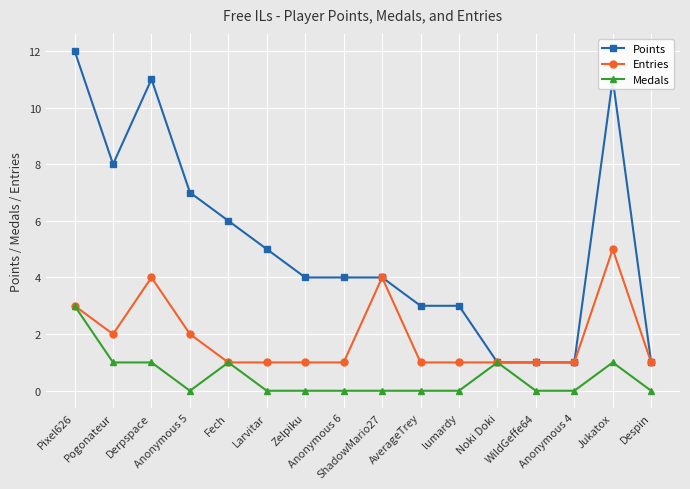

The Points series shows 2 at WildGeffe64. True or false?

False